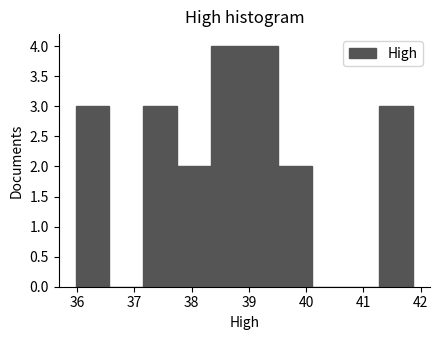

Reading left to right, list every bar in this chart as the range it spans on the x-axis followed by its height. Neither the bar edges nor the heights are printed on the chart, so give them approximately, as read against the axes.

35.97 to 36.56: 3
36.56 to 37.15: 0
37.15 to 37.74: 3
37.74 to 38.33: 2
38.33 to 38.92: 4
38.92 to 39.51: 4
39.51 to 40.10: 2
40.10 to 40.69: 0
40.69 to 41.28: 0
41.28 to 41.87: 3